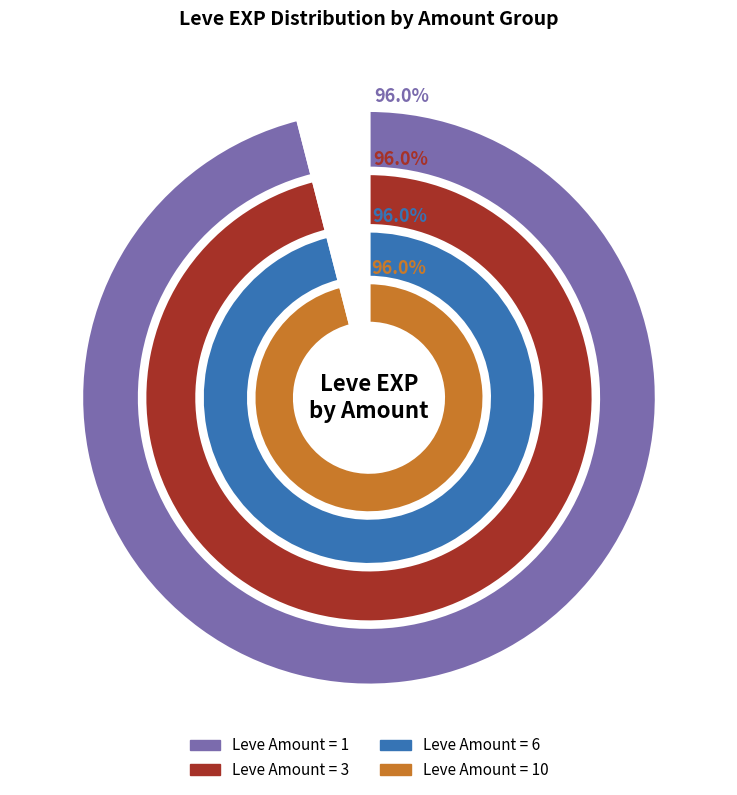

The 5 slice represents 28% of the pie. True or false?

False